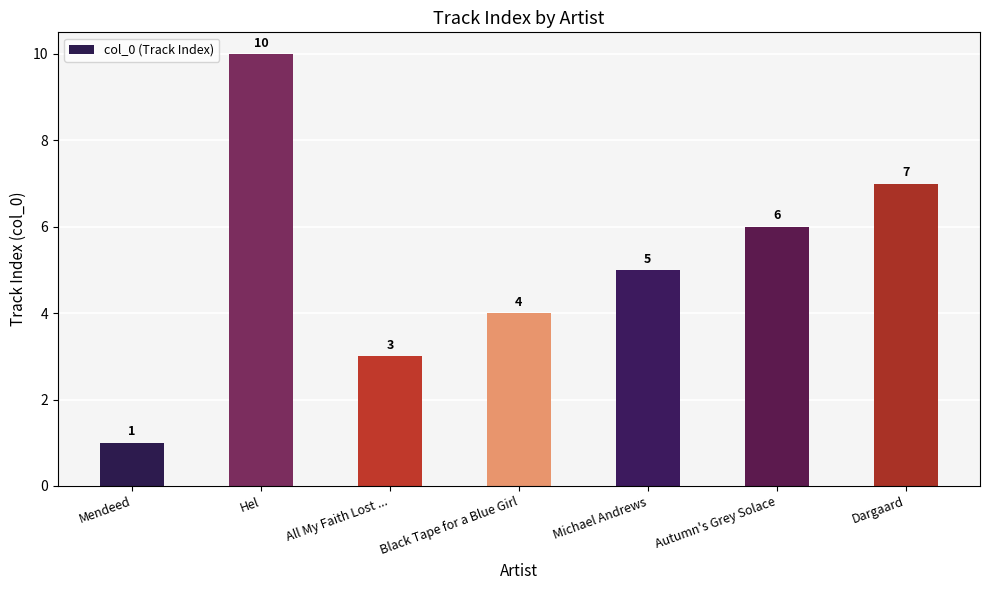

Are the bars grouped side by side (vs. stacked)?

No